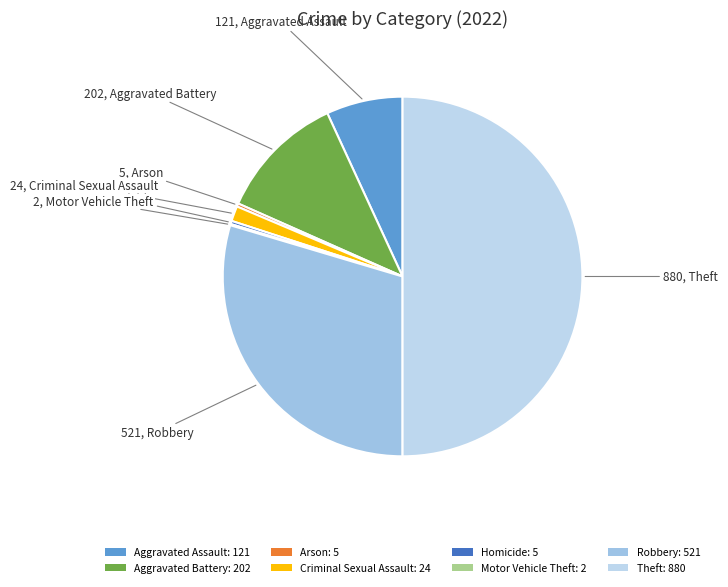

How many slices are in this pie chart?

8